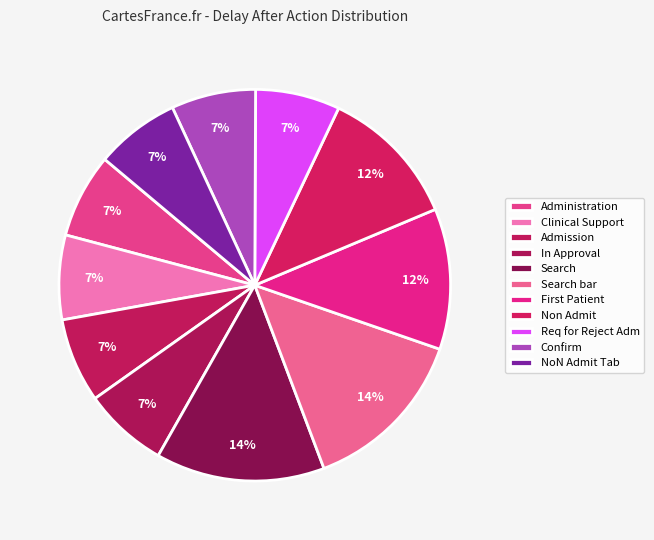

True or false: Search accounts for 1% of the total.

False